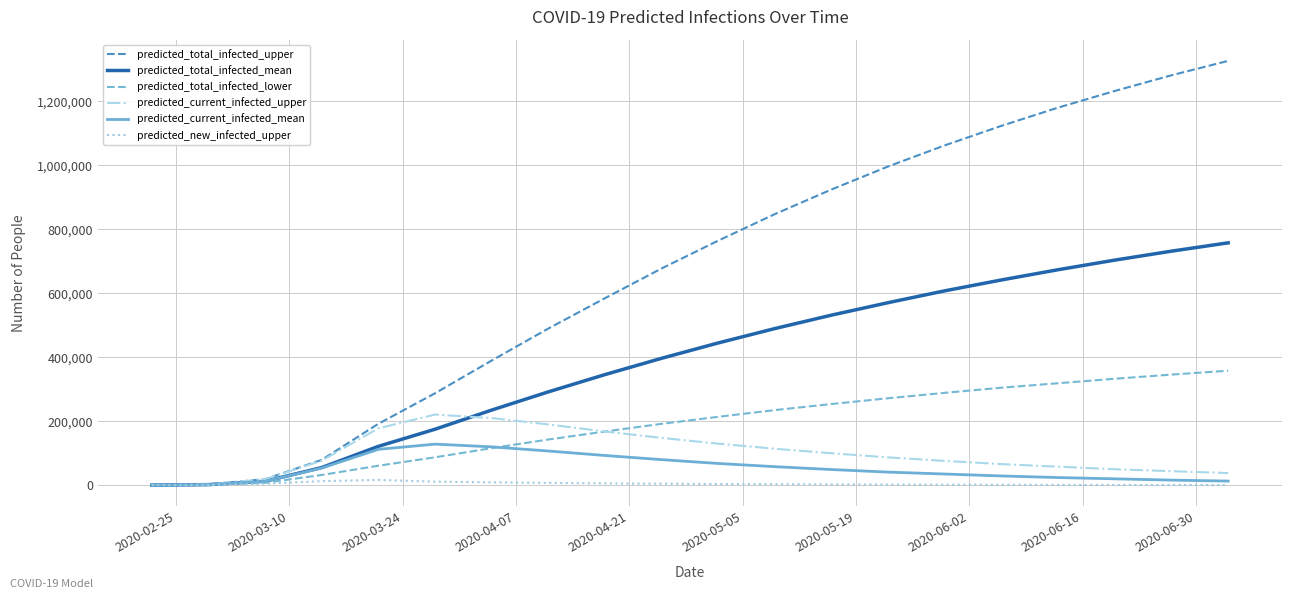

Which series has the largest total across all categories?

predicted_total_infected_upper